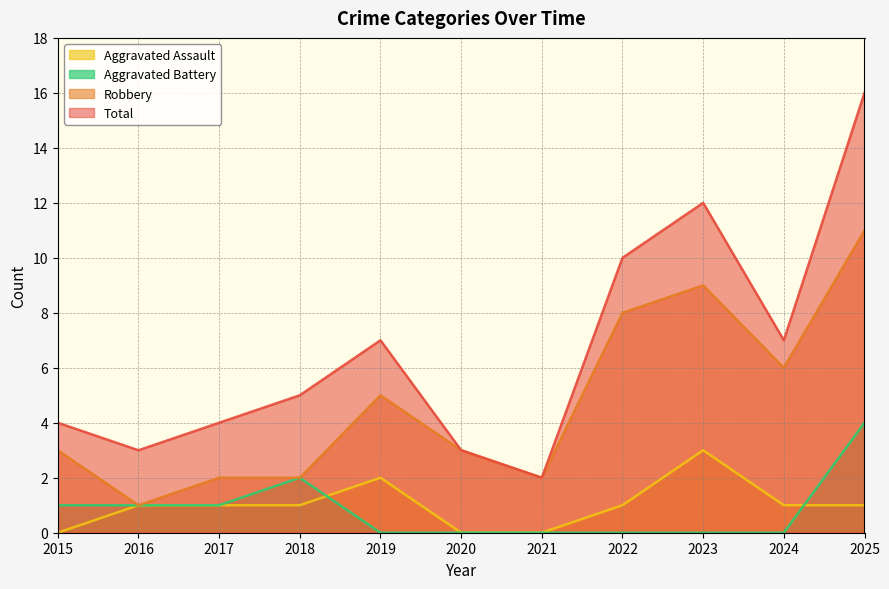

What value does the Aggravated Battery series have at 2025?

4